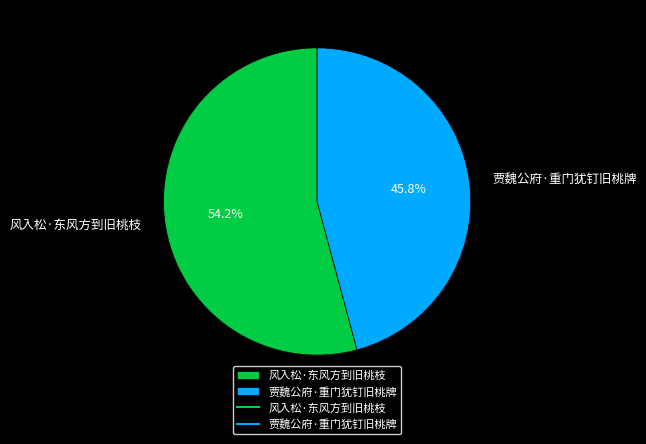

Combined, what portion of the pie is 贾魏公府·重门犹钉旧桃牌 and 风入松·东风方到旧桃枝?

100.0%